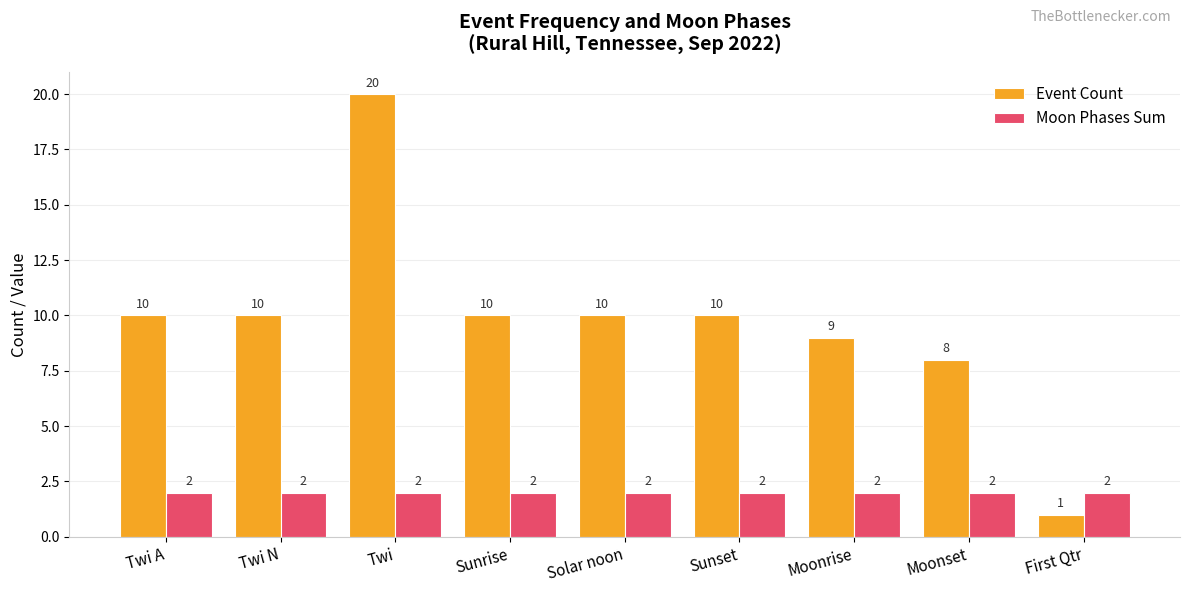

True or false: Moon Phases Sum has a value of 0 at Twi A.

False